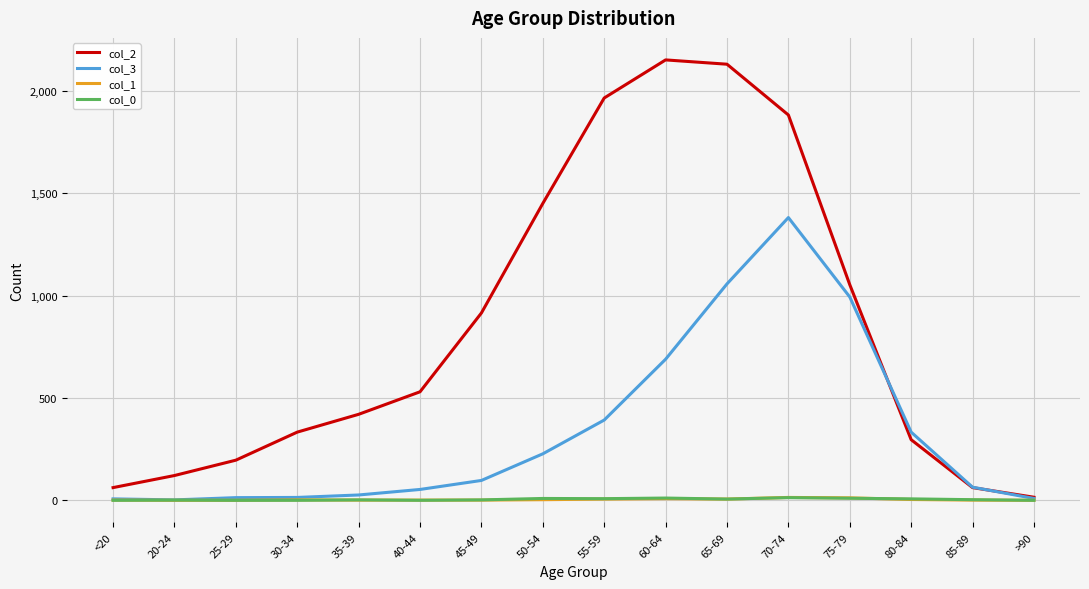

Which series has the widest spread of values?

col_2